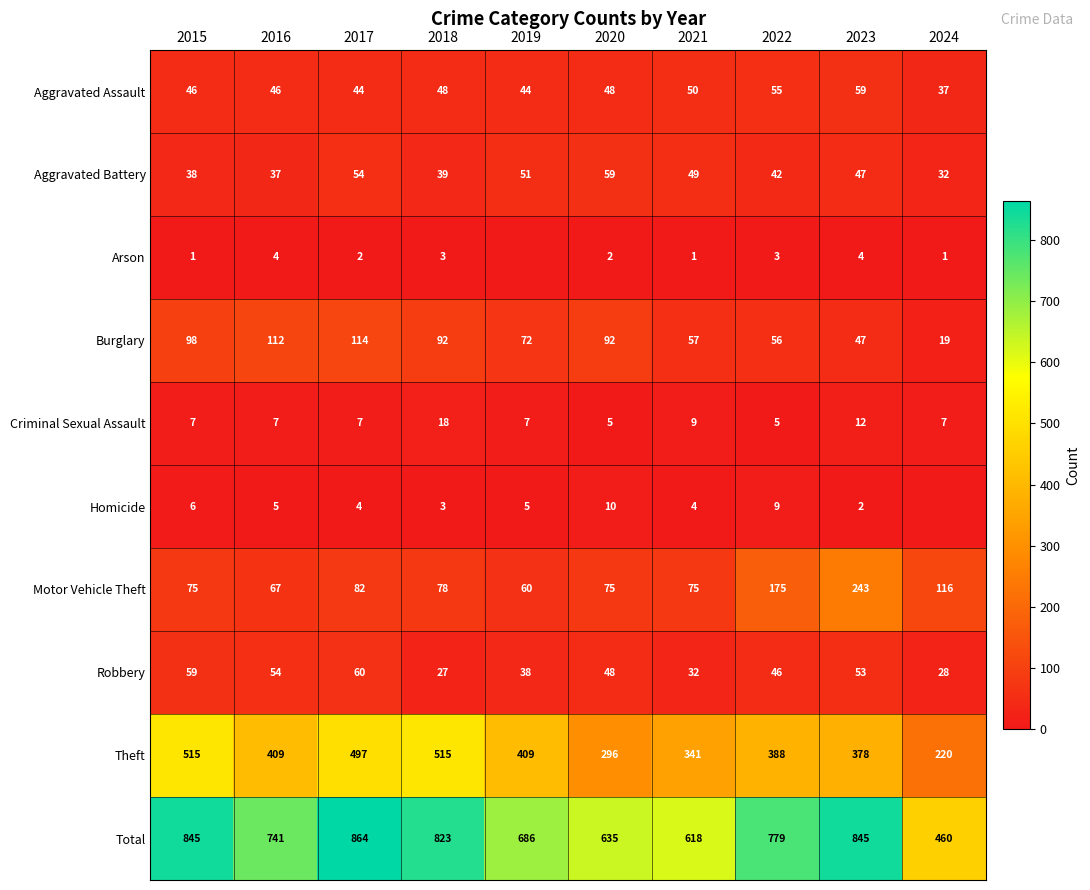

How many values in the Criminal Sexual Assault series are below 7?

2